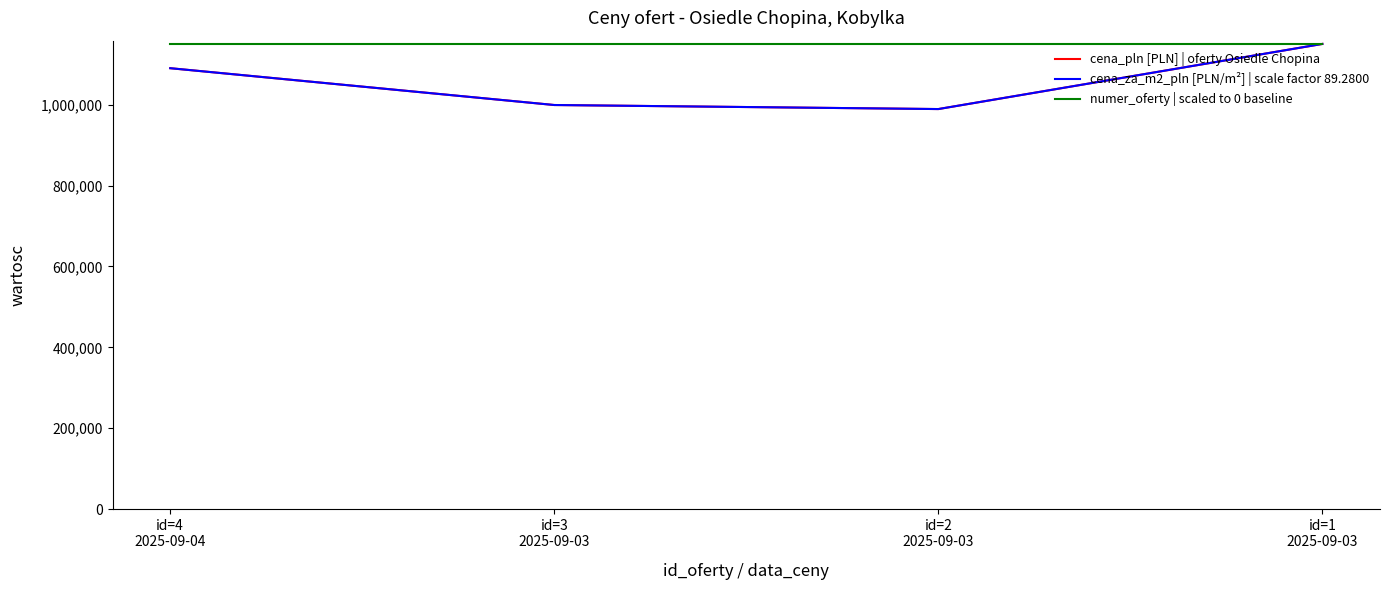

Between which two adjacent categories do cena_za_m2_pln [PLN/m²] | scale factor 89.2800 and numer_oferty | scaled to 0 baseline first intersect?

id=2
2025-09-03 and id=1
2025-09-03